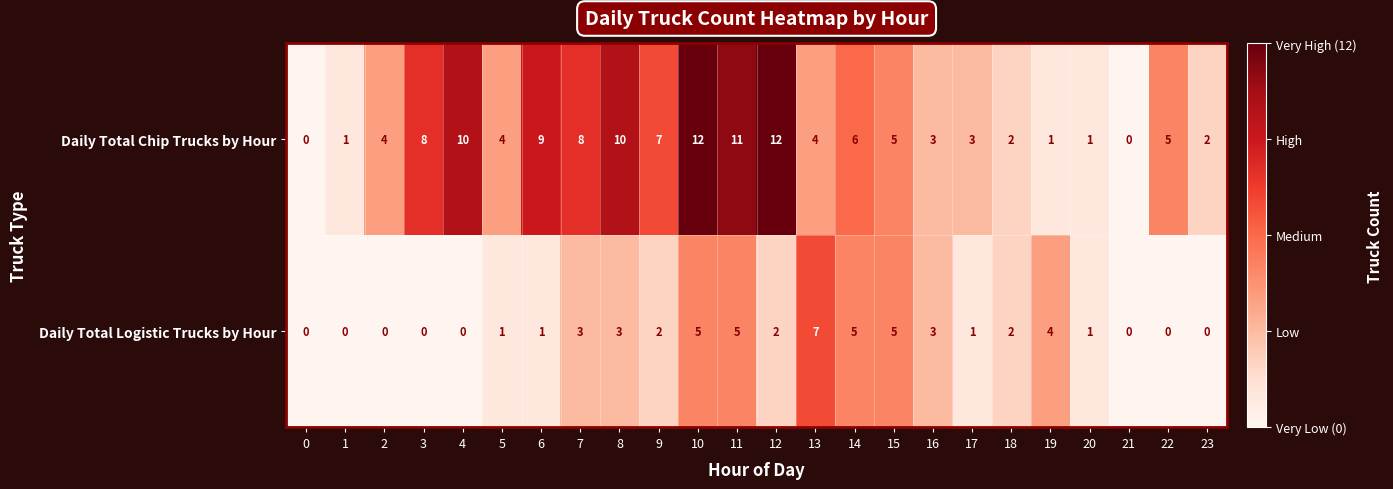

True or false: Daily Total Logistic Trucks by Hour has a value of -5 at 2.

False